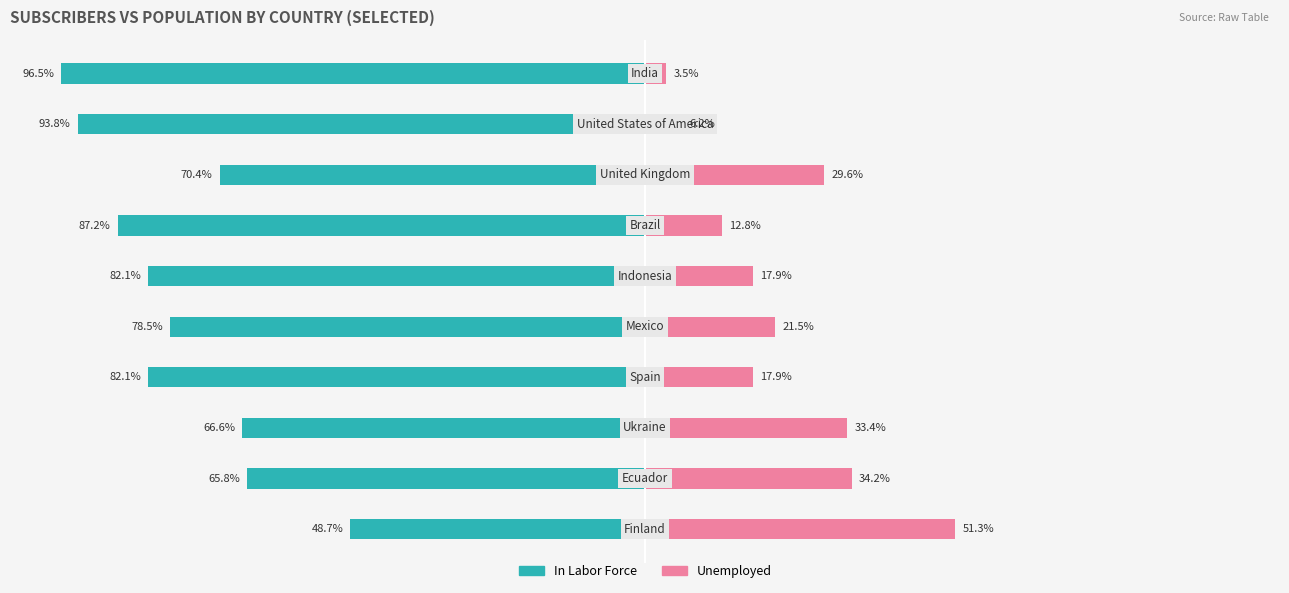

Which series has the widest spread of values?

In Labor Force